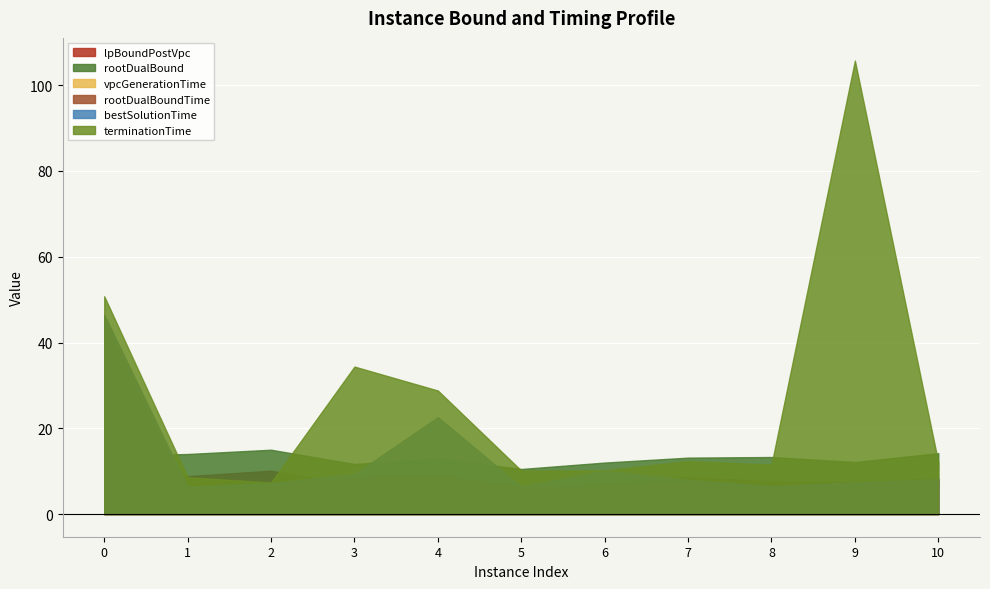

Which series has the largest total across all categories?

terminationTime